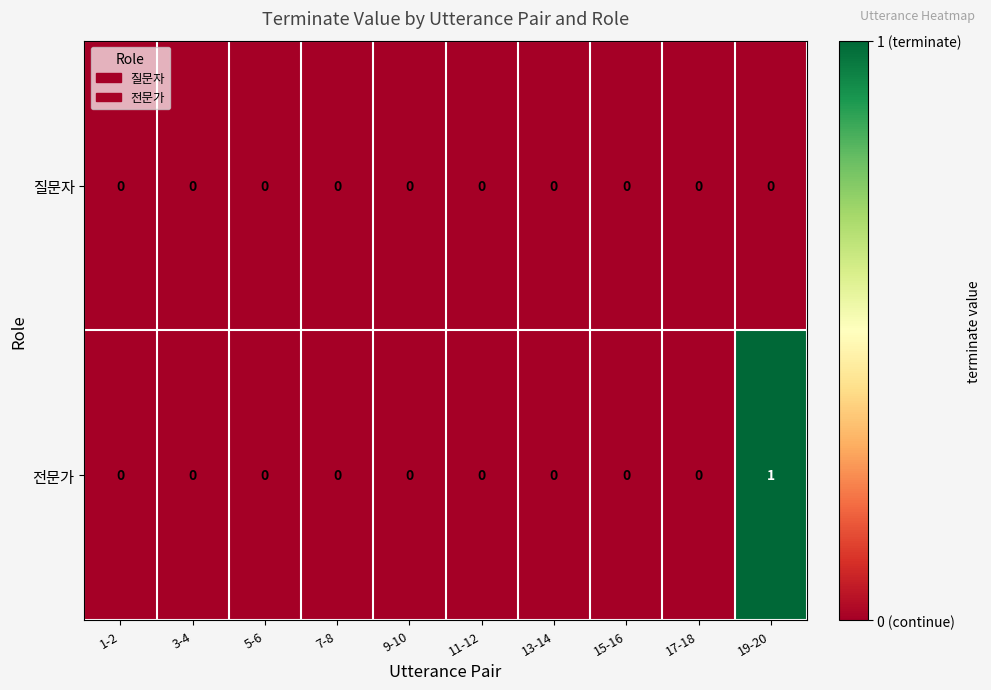

Reading left to right, what are all the values shown in this chart?

질문자: 0	0	0	0	0	0	0	0	0	0
전문가: 0	0	0	0	0	0	0	0	0	1